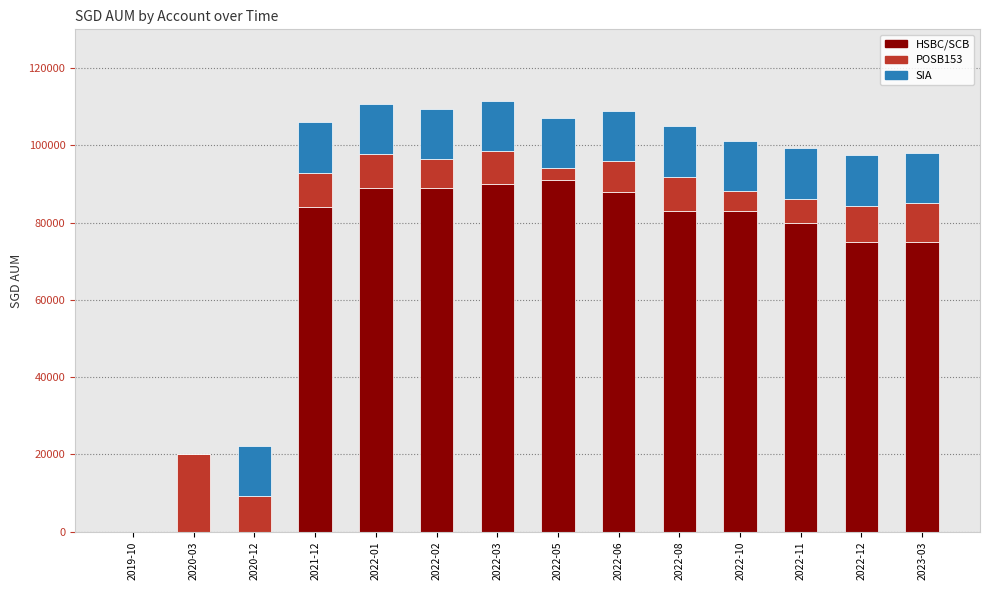

What is the total value across all series at 2022-03?

111570.5